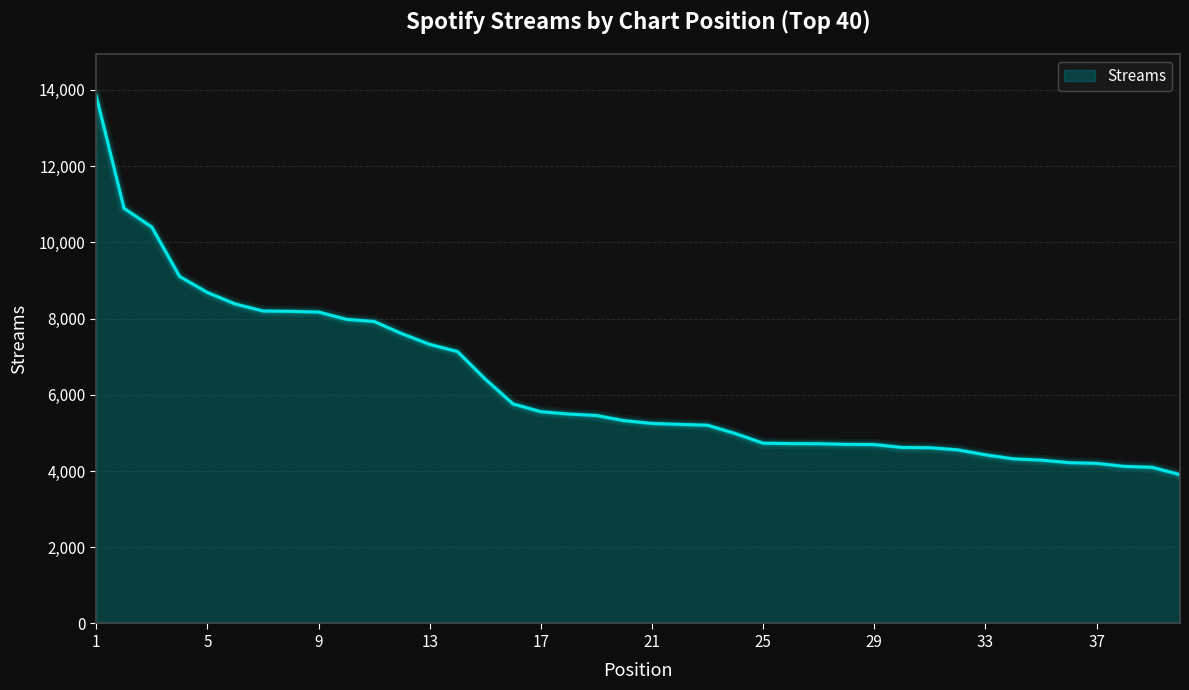

True or false: there are more than 0 points higher than both neighbors.

False